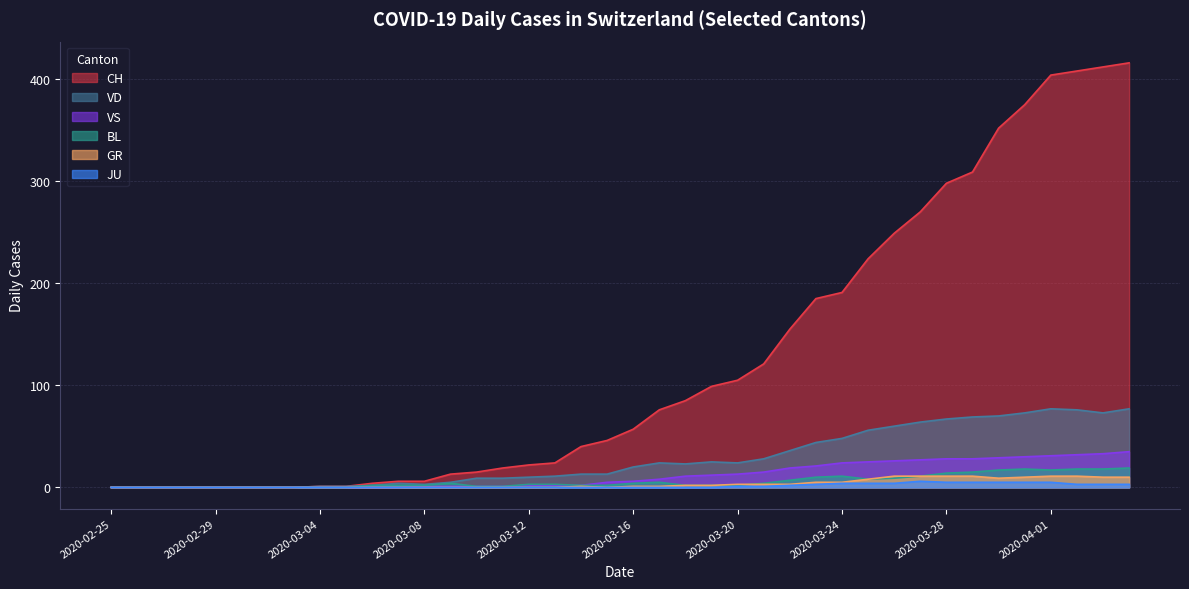

How many values in VD are above zero?

32